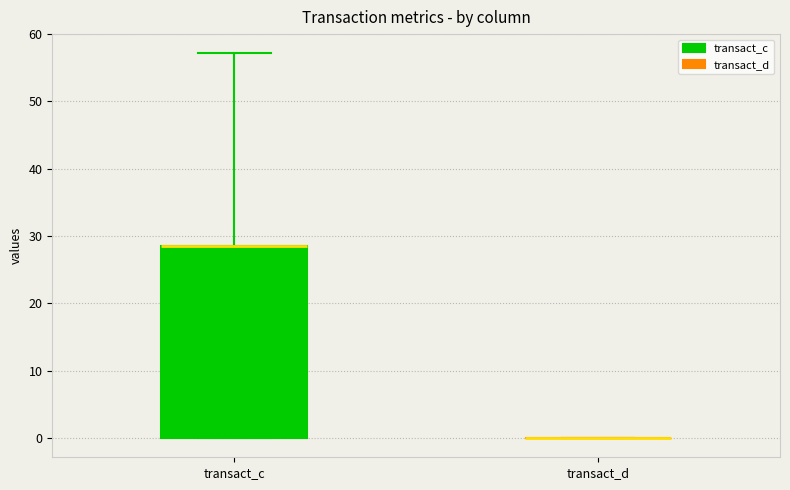

Reading left to right, transcribe this box plot: for each box, give where its median line is, the range the box spans, and where its two whiskers end, as read against the y-axis. The values are not printed on the chart, so give them approximately, as read against the axis.

transact_c: median 29 (drawn on the box's upper edge), box 0 to 29, whiskers 0 to 57
transact_d: box collapsed to a line at 0, whiskers 0 to 0